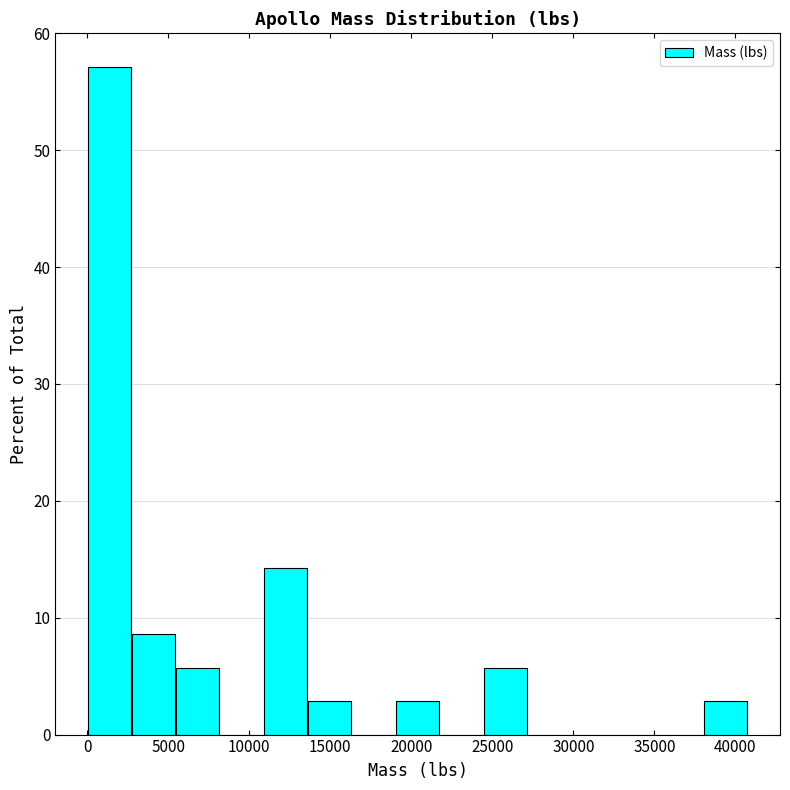

Which range on the x-axis has the tallest bar?

0 to 3000